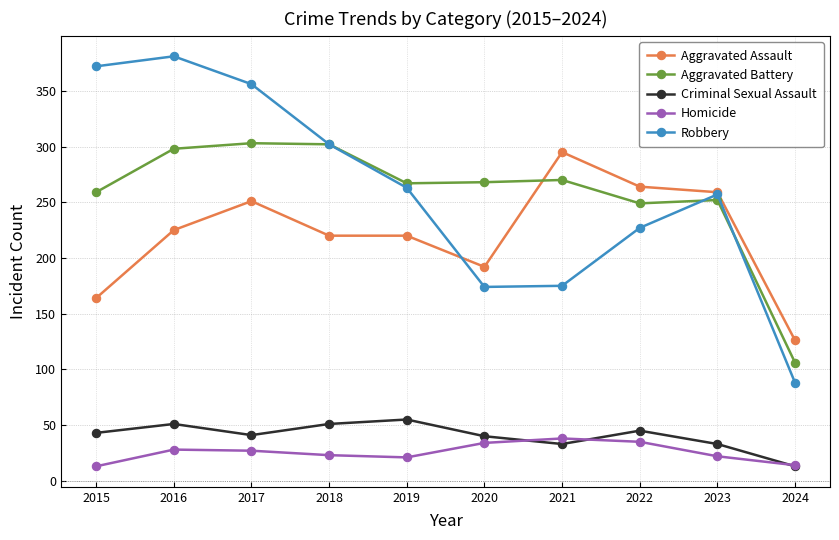

True or false: Robbery and Aggravated Assault intersect in this chart.

True